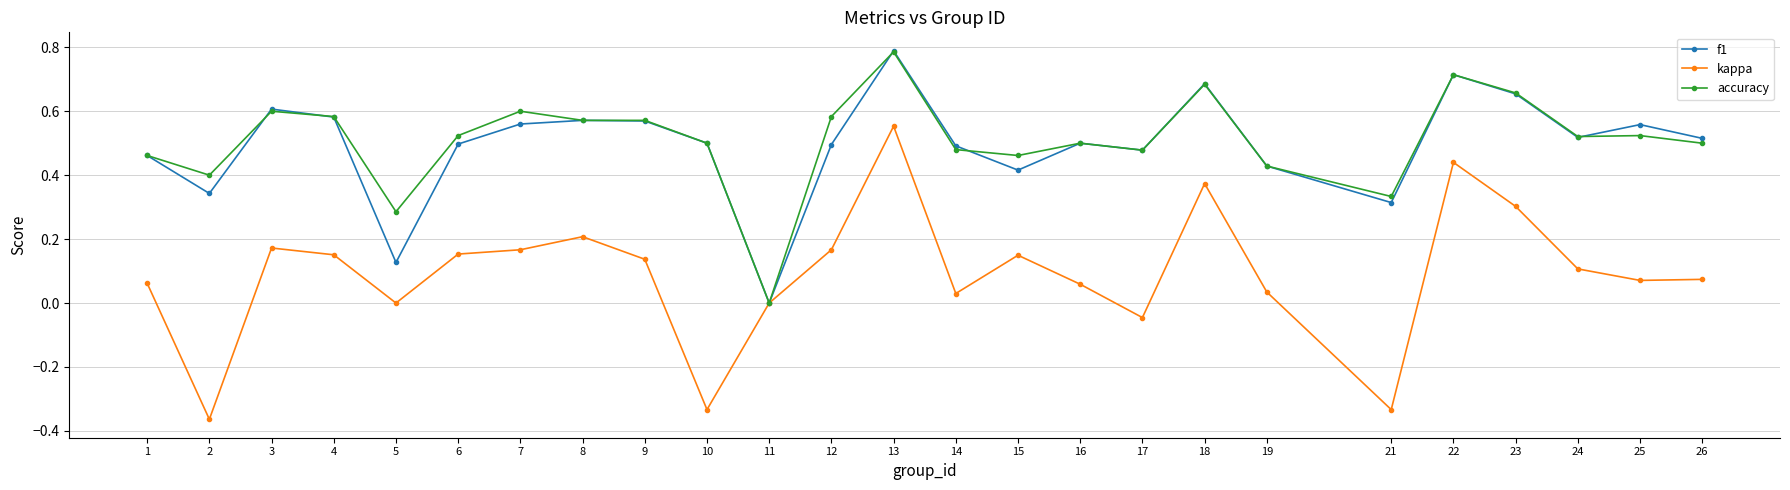

Is the value of f1 at 10 greater than the value of accuracy at 25?

No